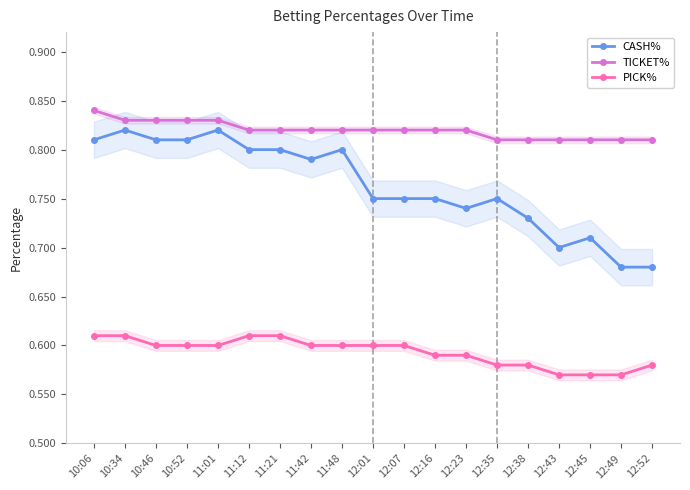

What is the difference between the maximum and minimum values in the CASH% series?

0.1